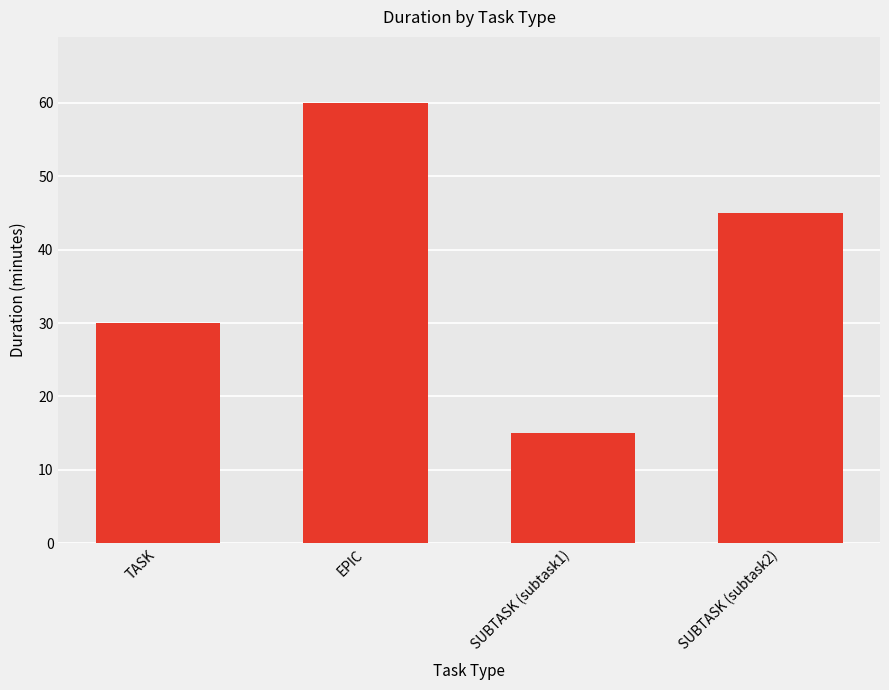

What position from the right is SUBTASK (subtask2)?

1